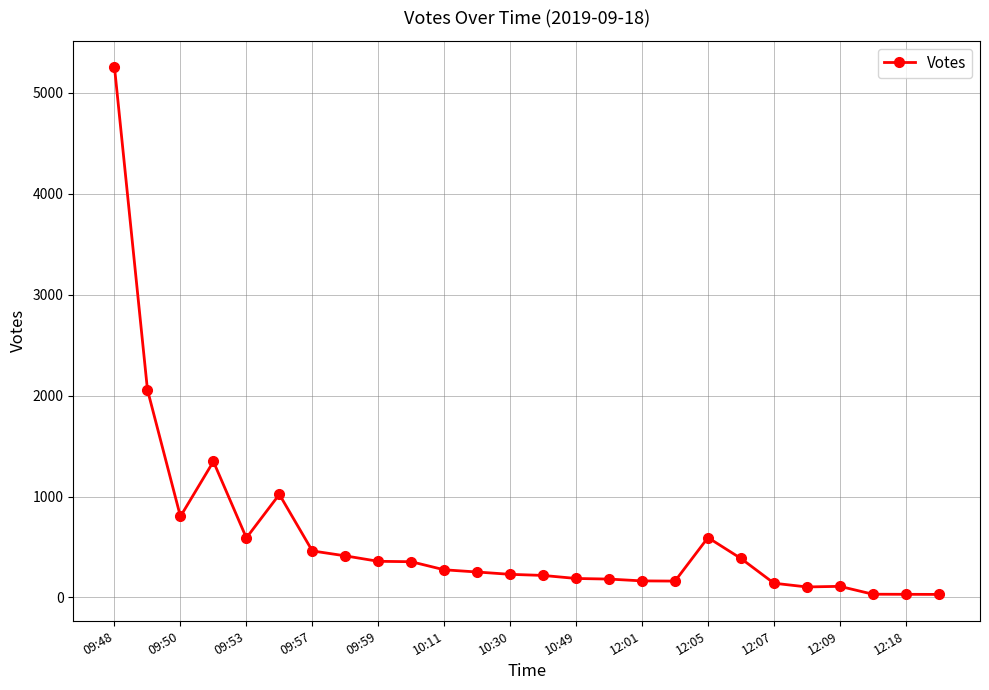

What is the difference between the maximum and second lowest values?

5222